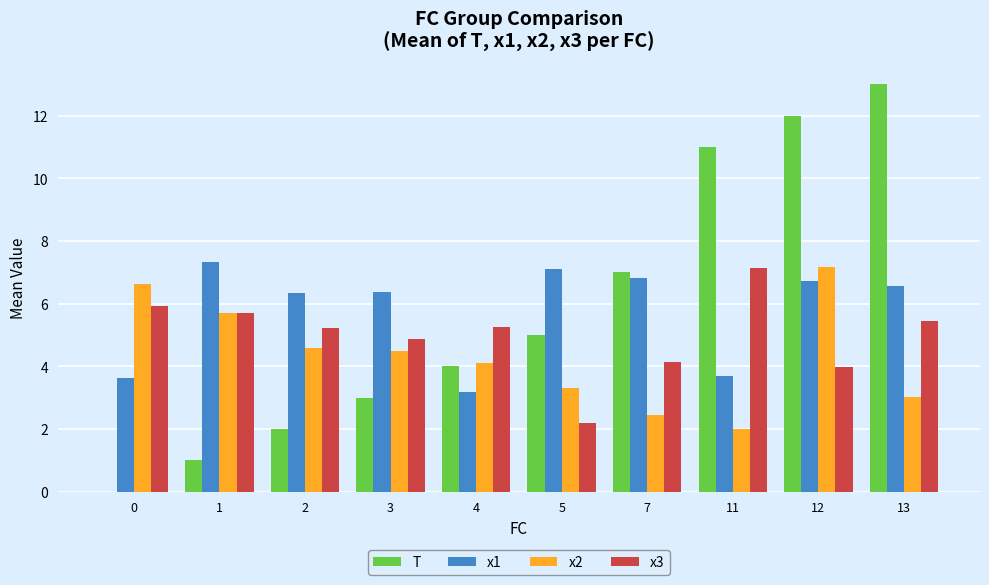

True or false: x2 has a value of 4.5 at 3.

True